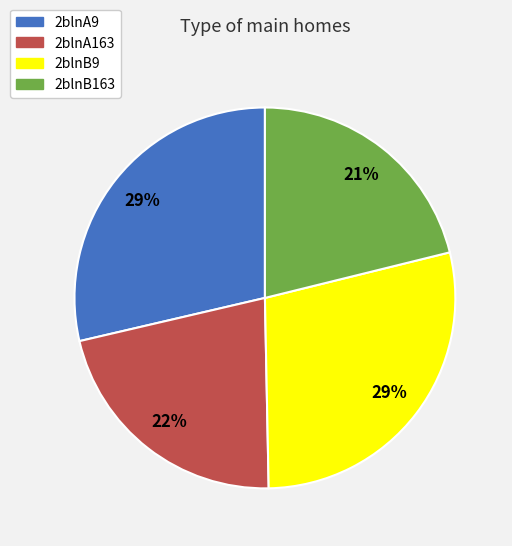

How many segments does this pie chart have?

4